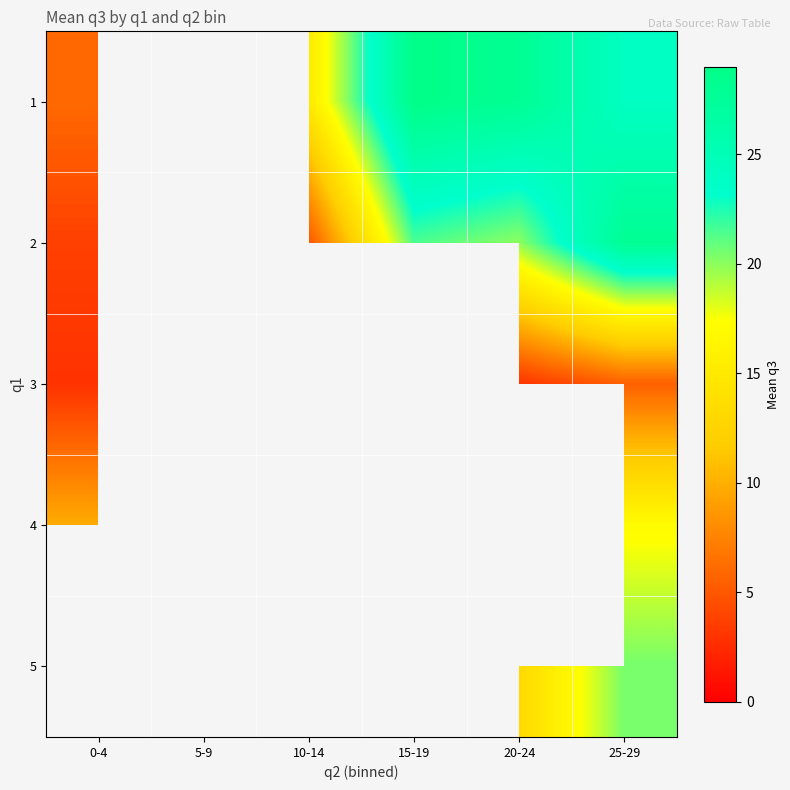

Which category has the lowest value in the 4 series?

0-4